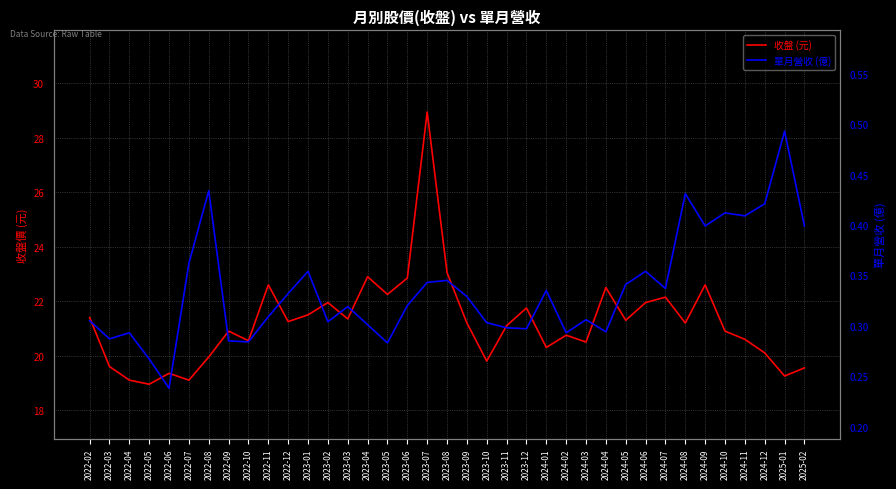

Where is the first local maximum for 收盤 (元)?

2022-06